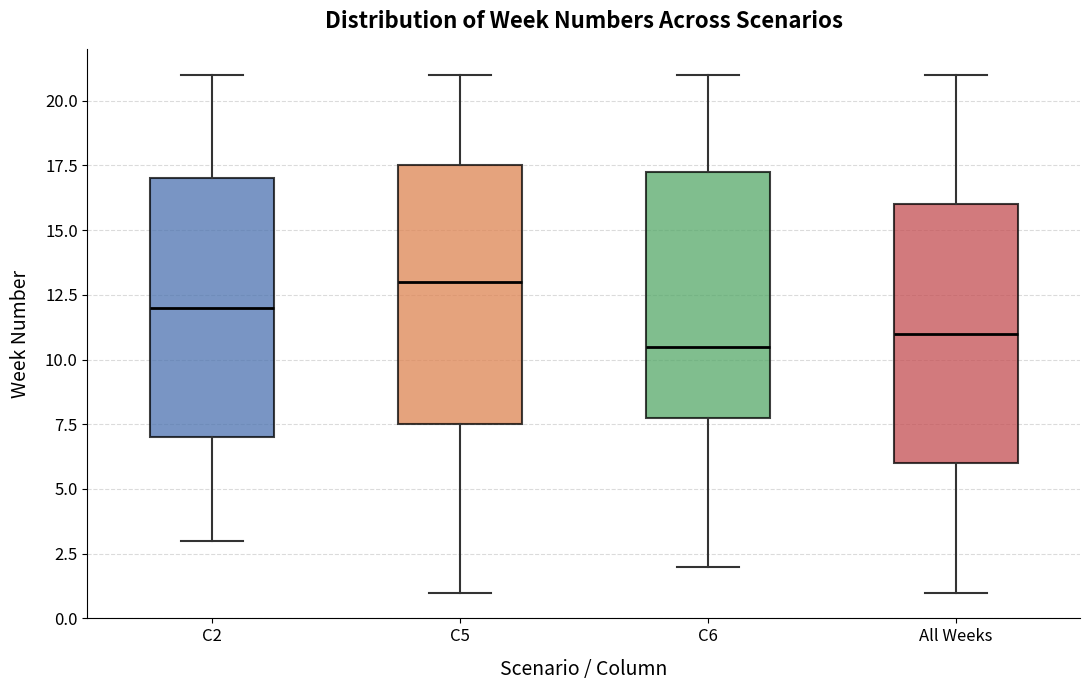

Reading left to right, read every box against the y-axis: the position of its median line, the range the box covers, and the ends of its whiskers. The values are not printed on the chart, so give them approximately, as read against the axis.

C2: median 12.0, box 7.0 to 17.0, whiskers 3.0 to 21.0
C5: median 13.0, box 7.5 to 17.5, whiskers 1.0 to 21.0
C6: median 10.5, box 8.0 to 17.5, whiskers 2.0 to 21.0
All Weeks: median 11.0, box 6.0 to 16.0, whiskers 1.0 to 21.0